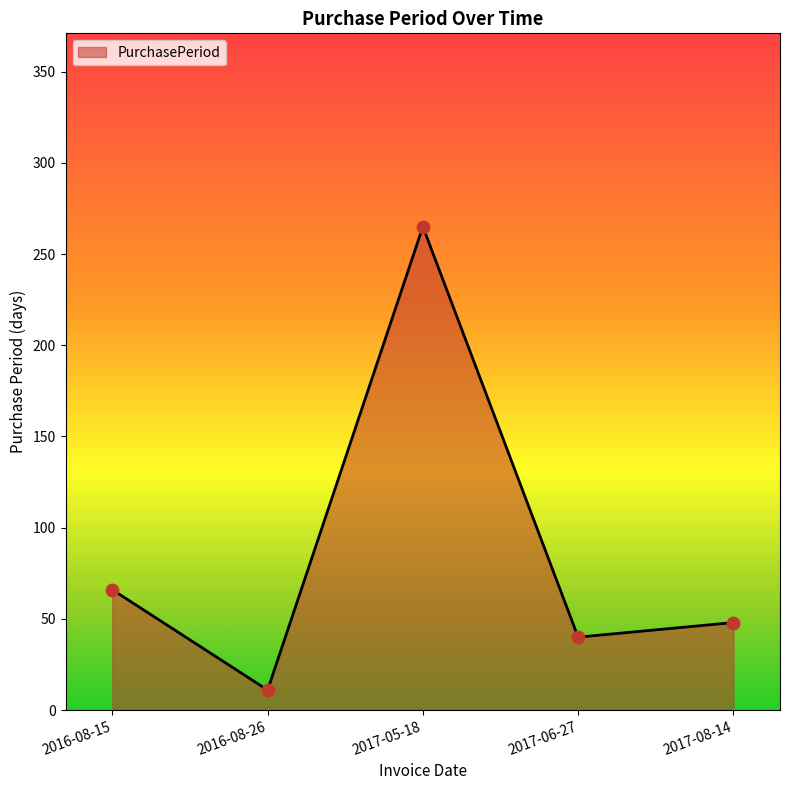

Which has a higher value, 2017-05-18 or 2016-08-15?

2017-05-18